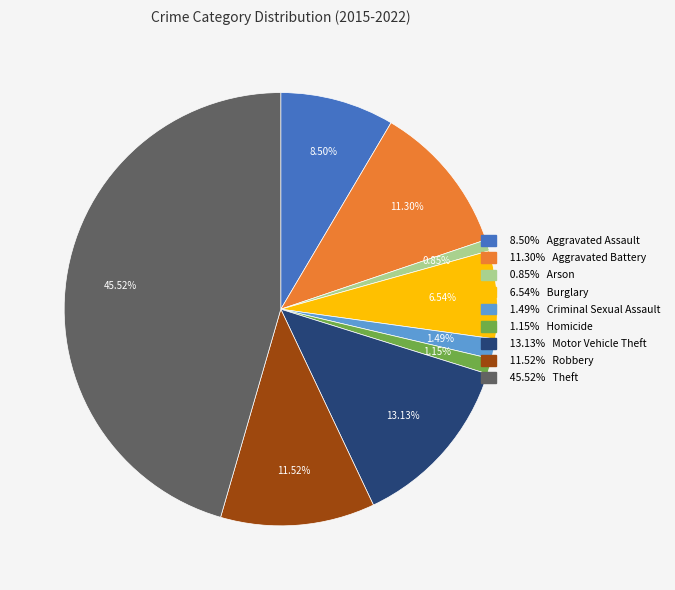

How many segments does this pie chart have?

9